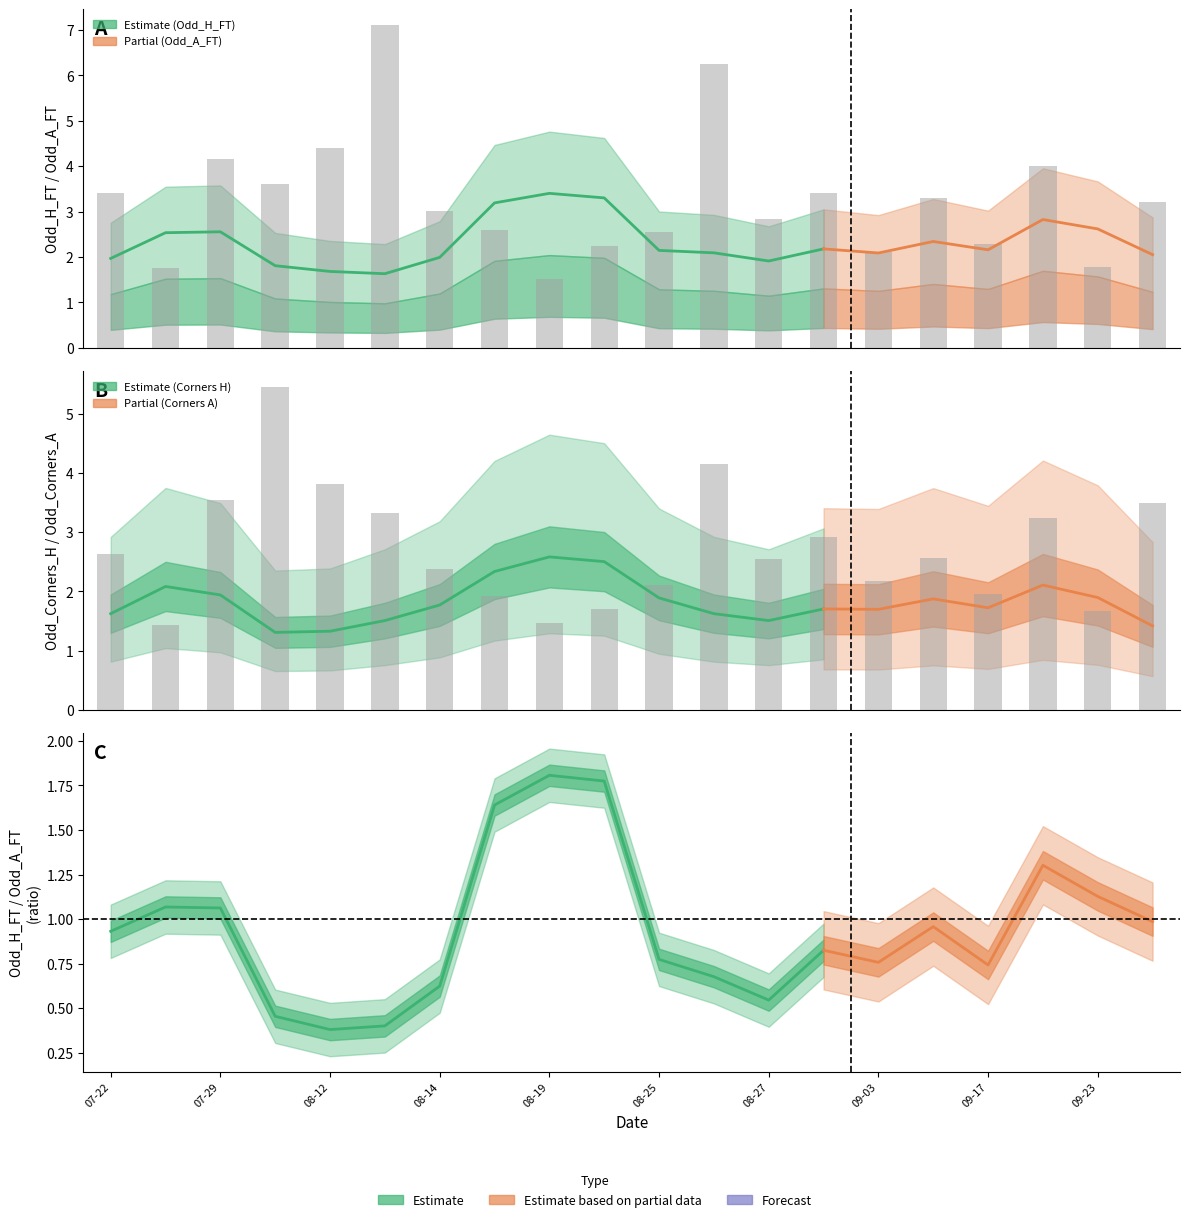

What is the difference between the maximum and minimum values in the Odd_Corners_A series?

4.0